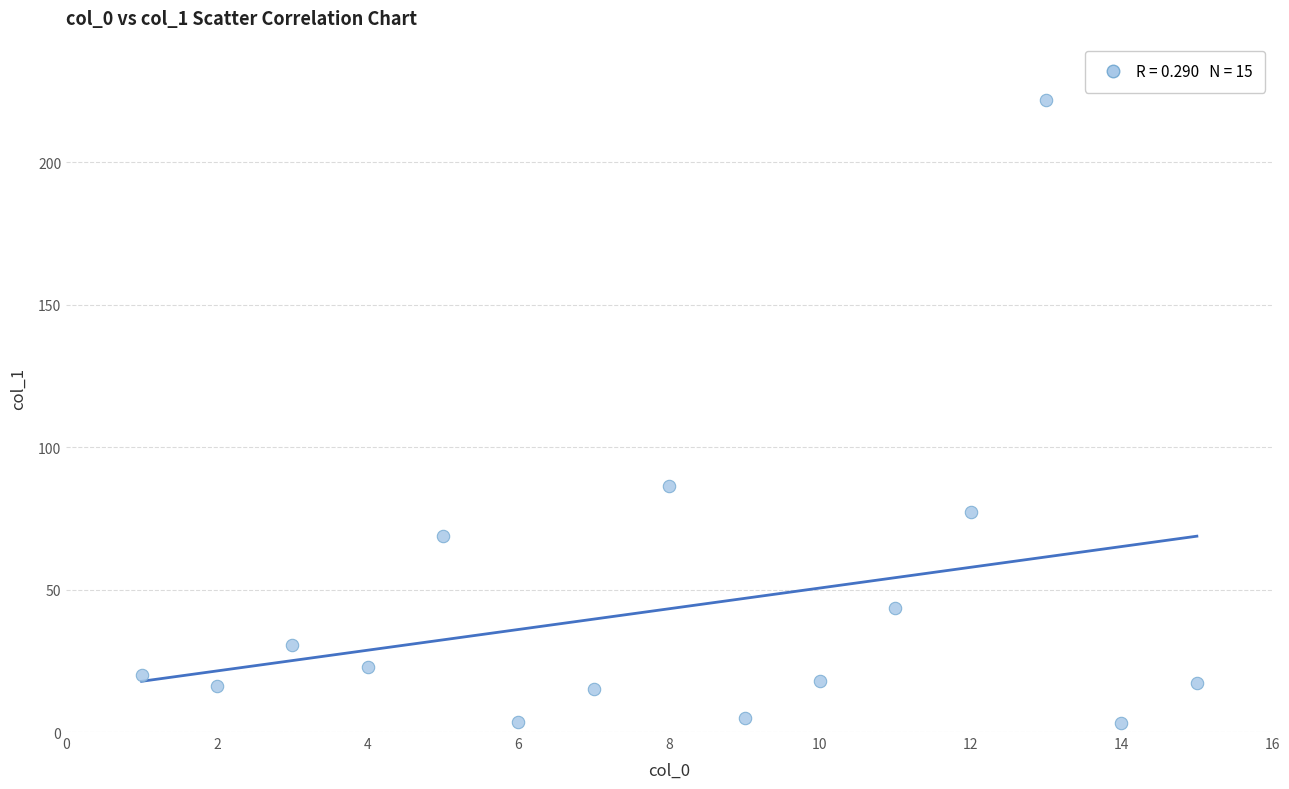

What is the range of X values (max minus min)?

14.0